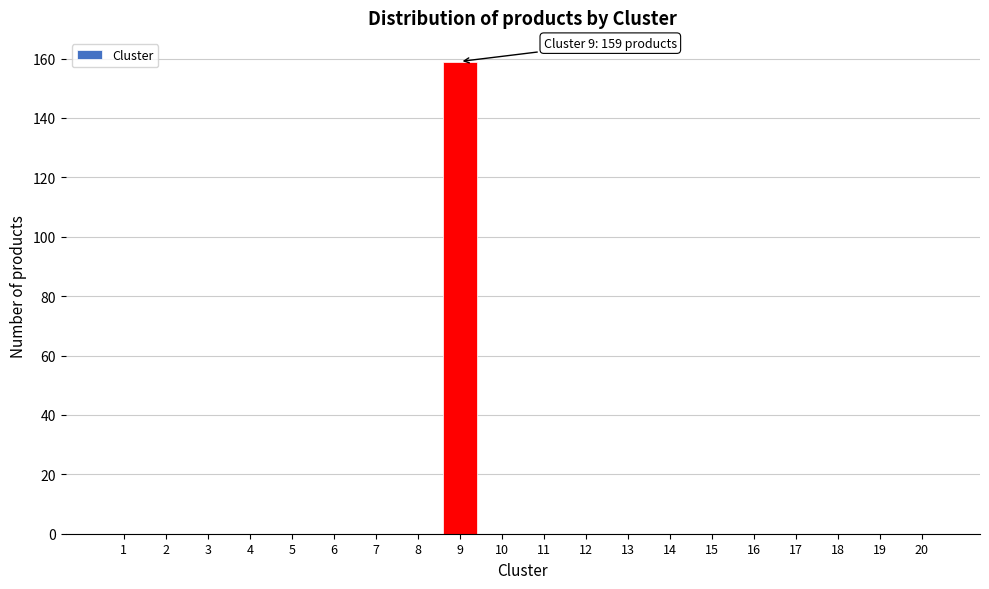

Reading left to right, what are all the values shown in this chart?

1=0	2=0	3=0	4=0	5=0	6=0	7=0	8=0	9=159	10=0	11=0	12=0	13=0	14=0	15=0	16=0	17=0	18=0	19=0	20=0